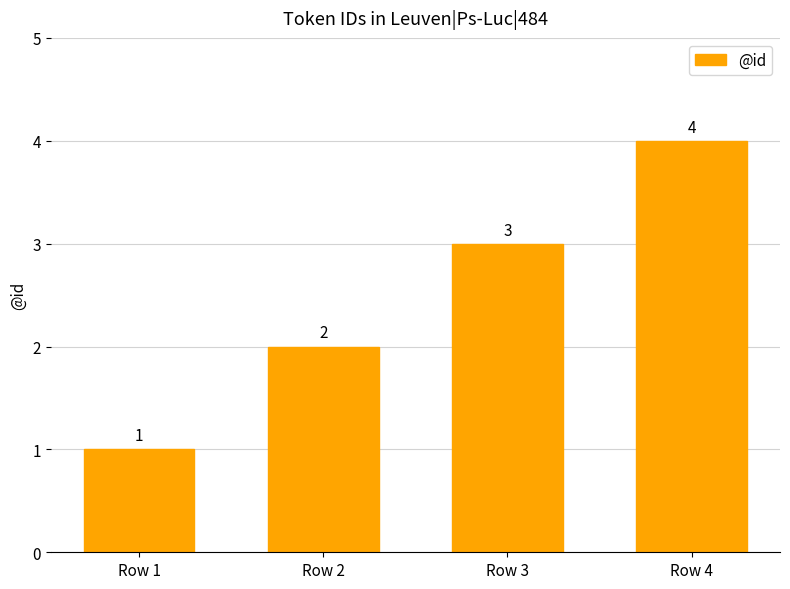

What is the value of the 2nd bar from the left?

2